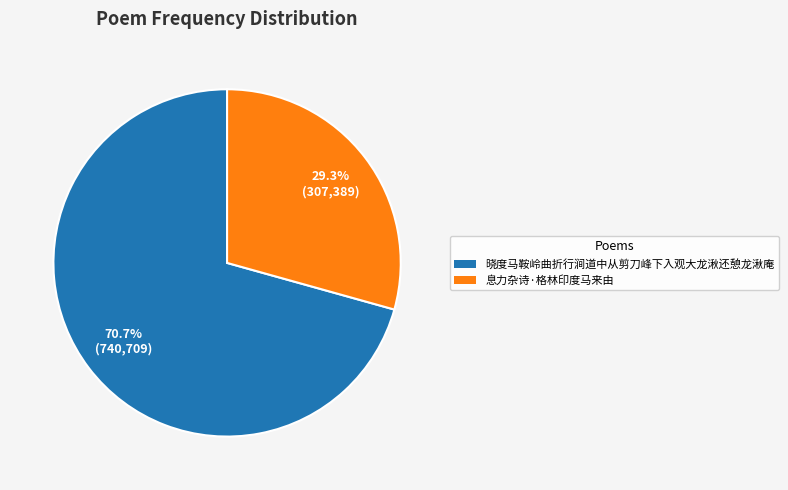

Count the number of slices in the pie.

2